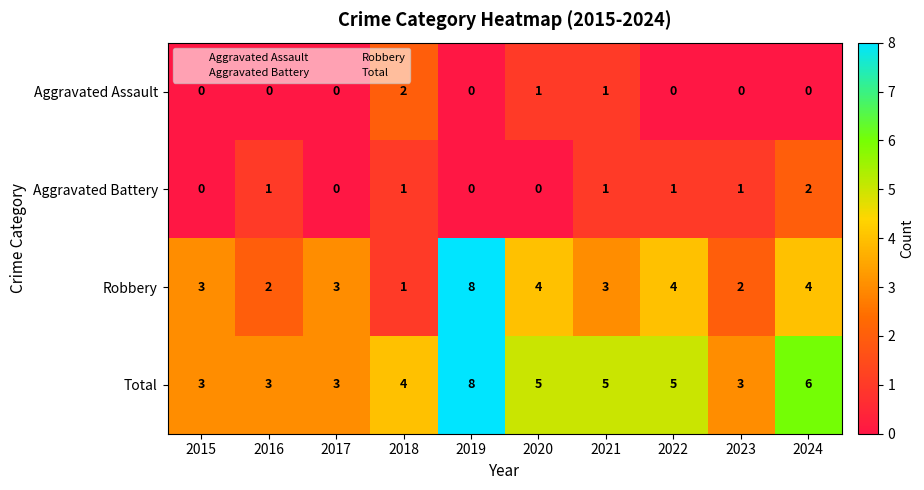

What is the maximum value shown in the chart?

8